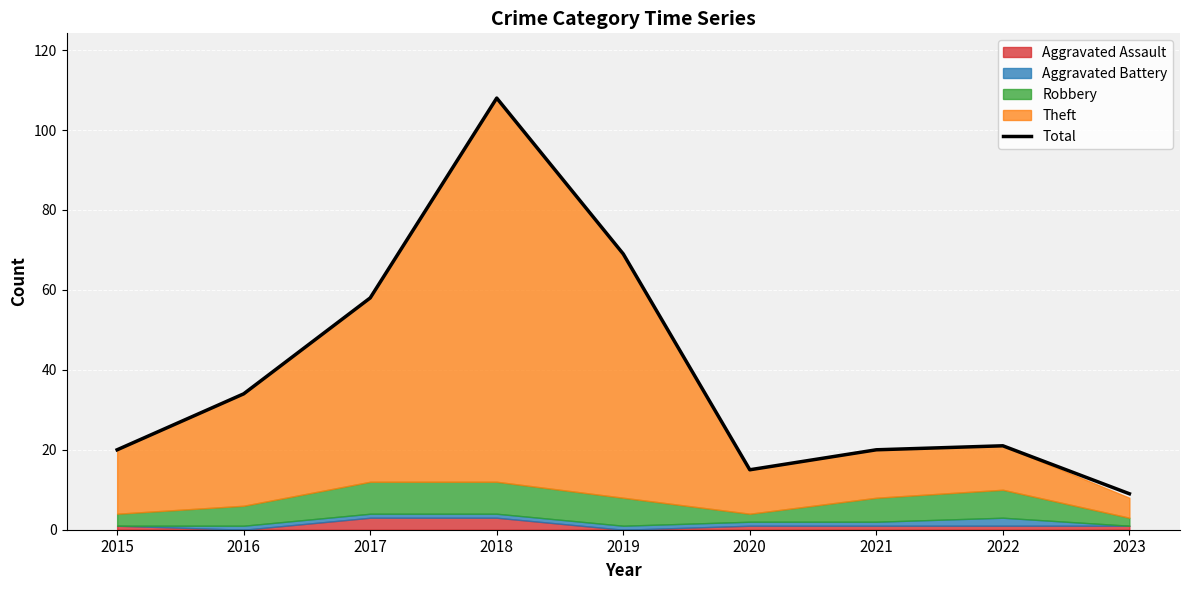

What is the approximate value at 2020?

15